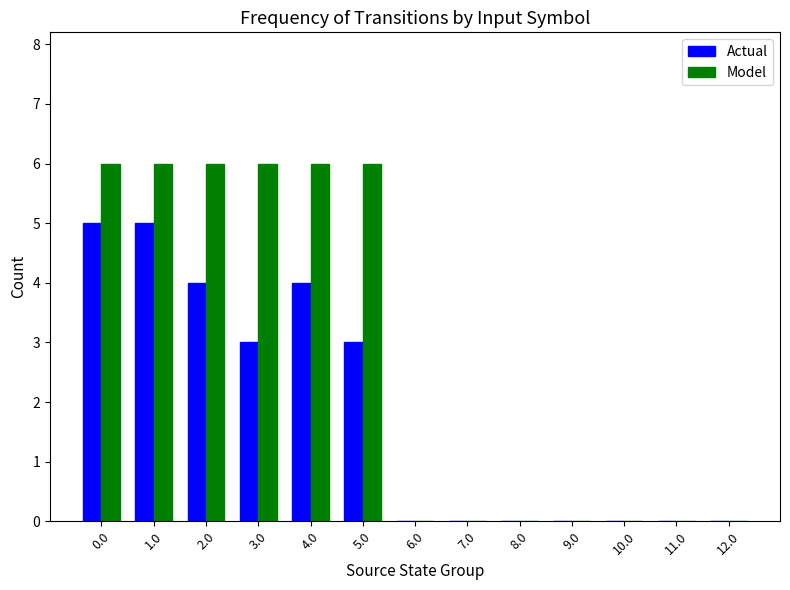

Is the value of Model at 5.0 greater than the value of Actual at 9.0?

Yes